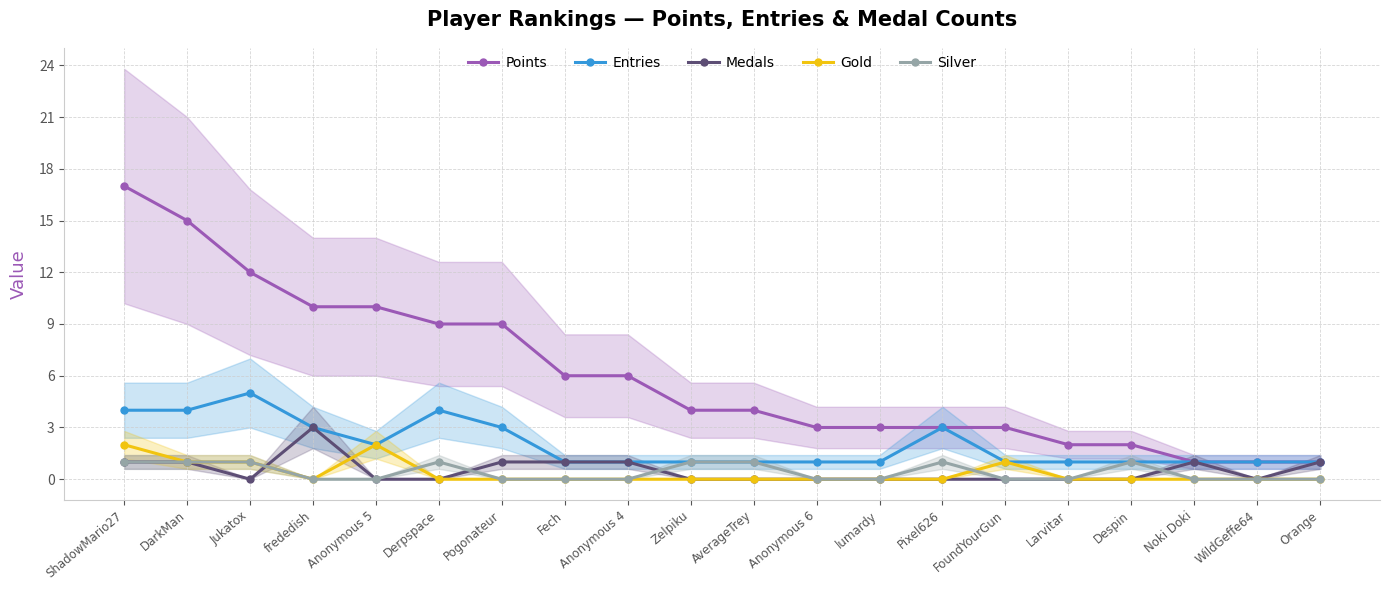

True or false: Entries has more than 0 interior local peaks.

True